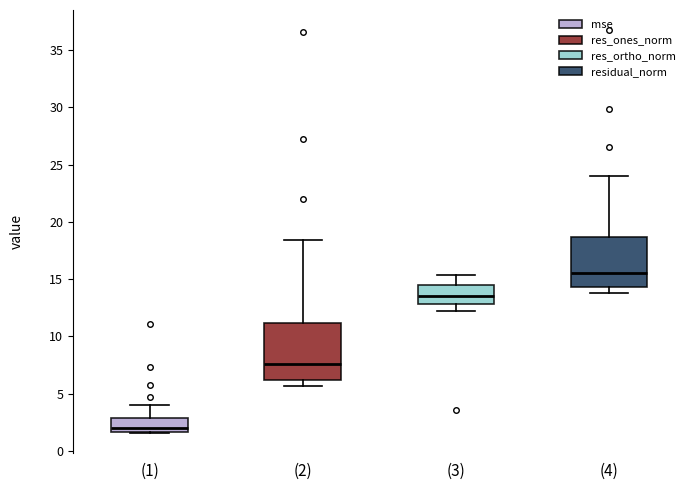

Where is the upper edge of the box for (2) on the y-axis? The values are not printed on the chart, so give them approximately, as read against the axis.

11.0